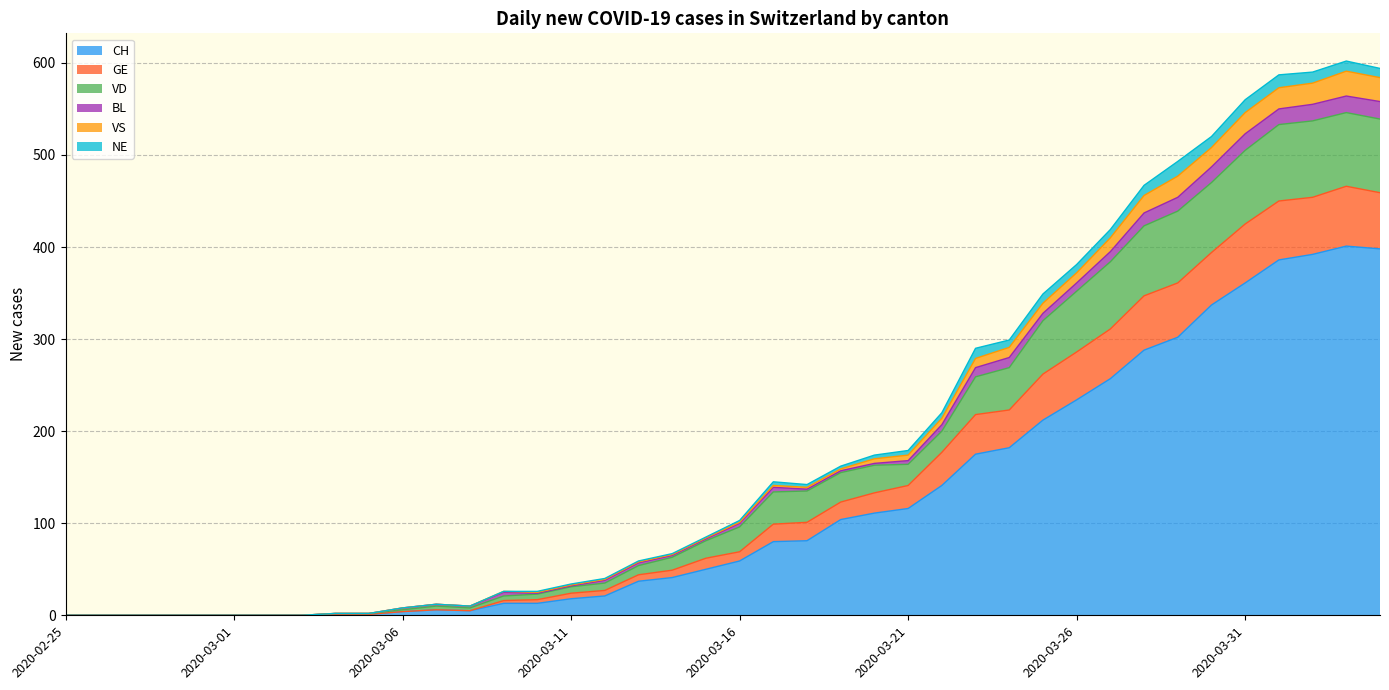

What position from the left is 2020-03-11?

16